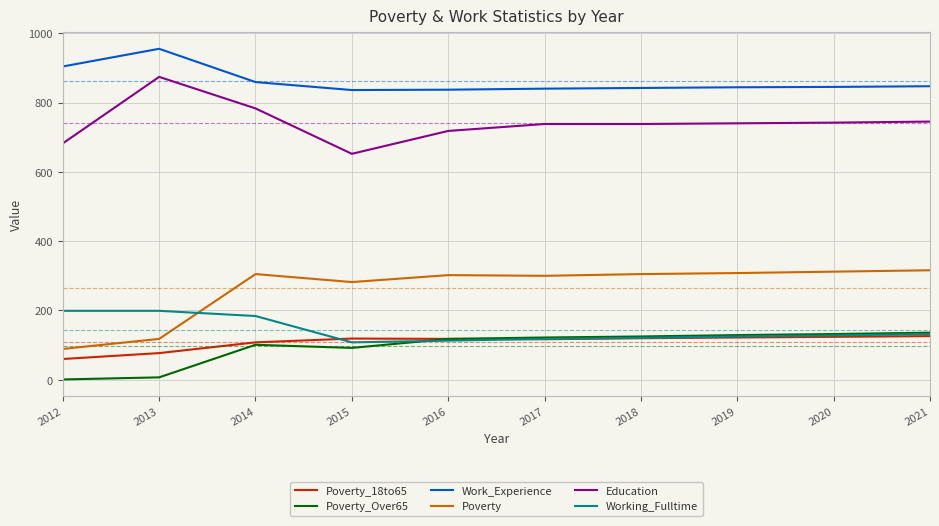

How many lines are shown in the chart?

6